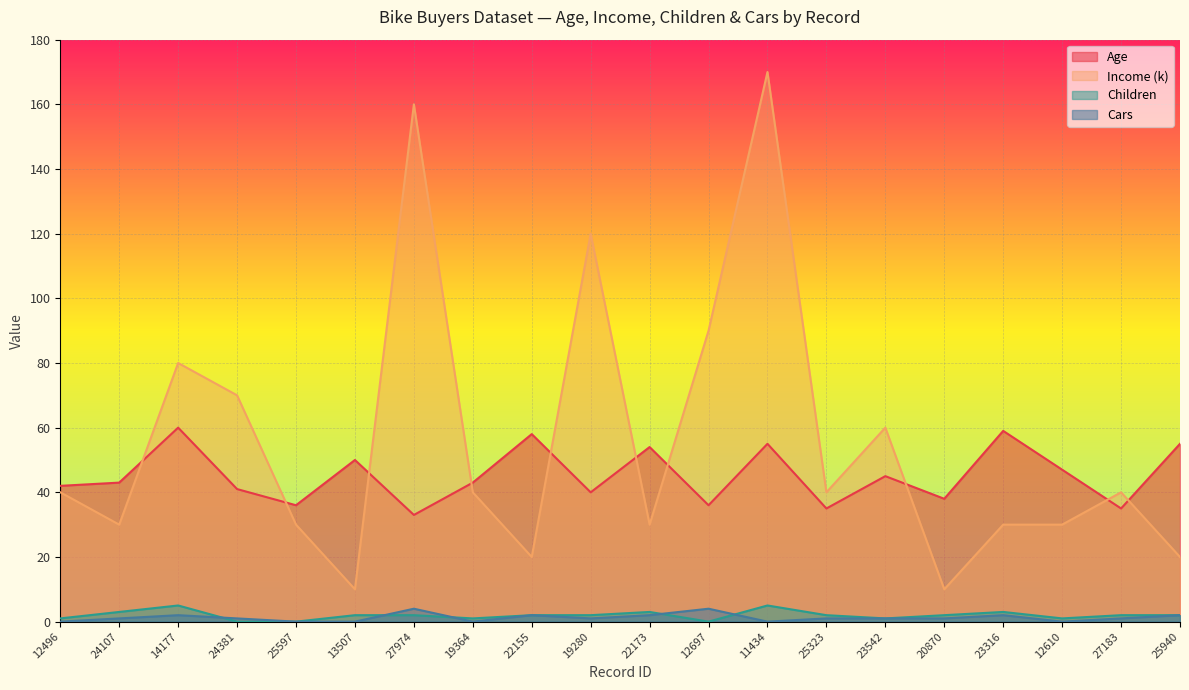

How many interior local peaks does the Cars series have?

5